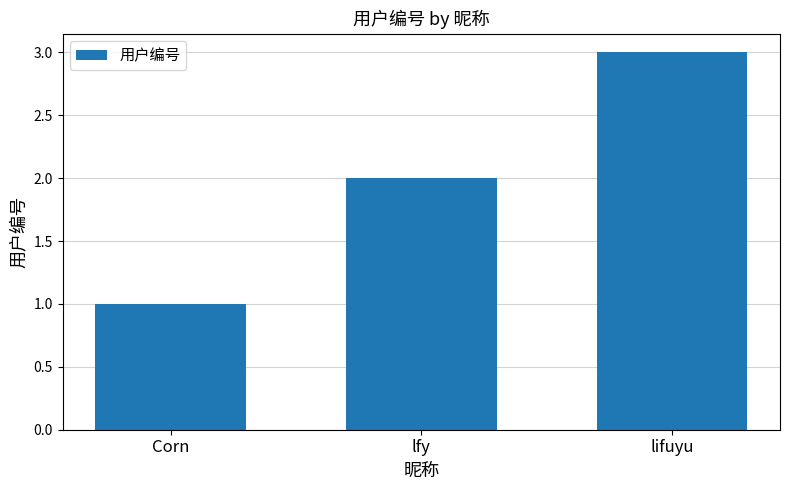

What is the sum of all values?

6